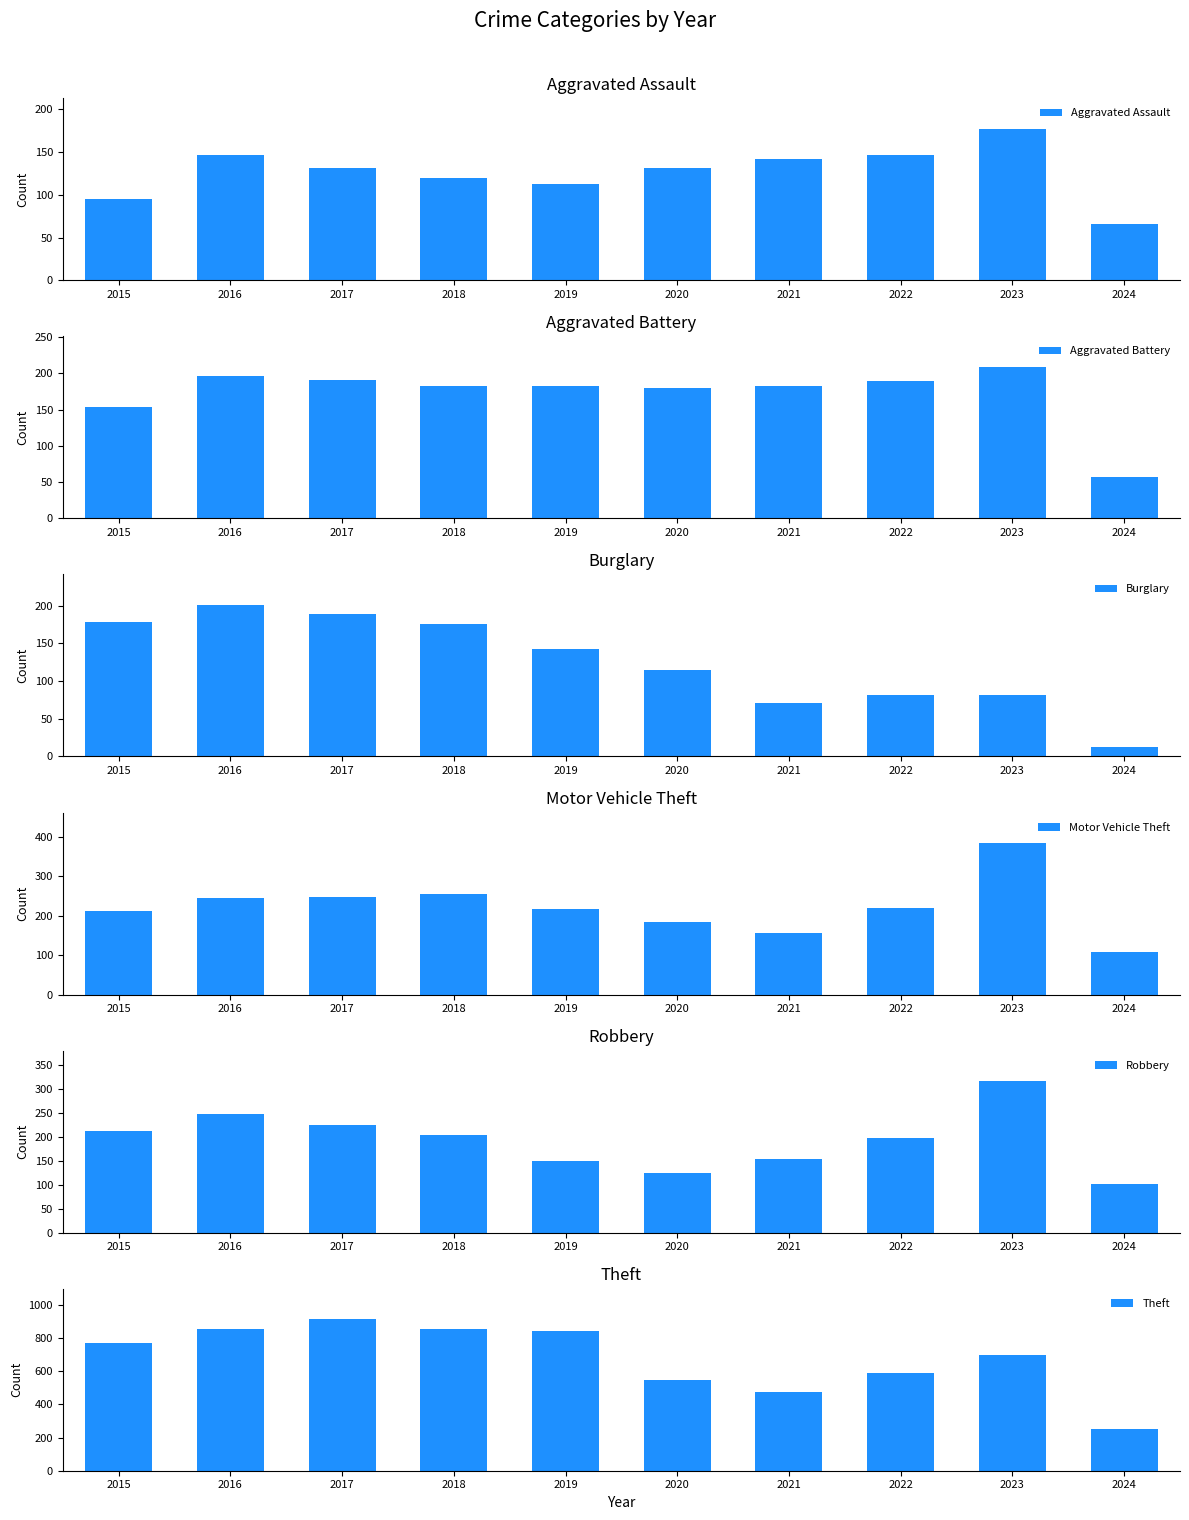

Which category has the lowest value in the Robbery series?

2024